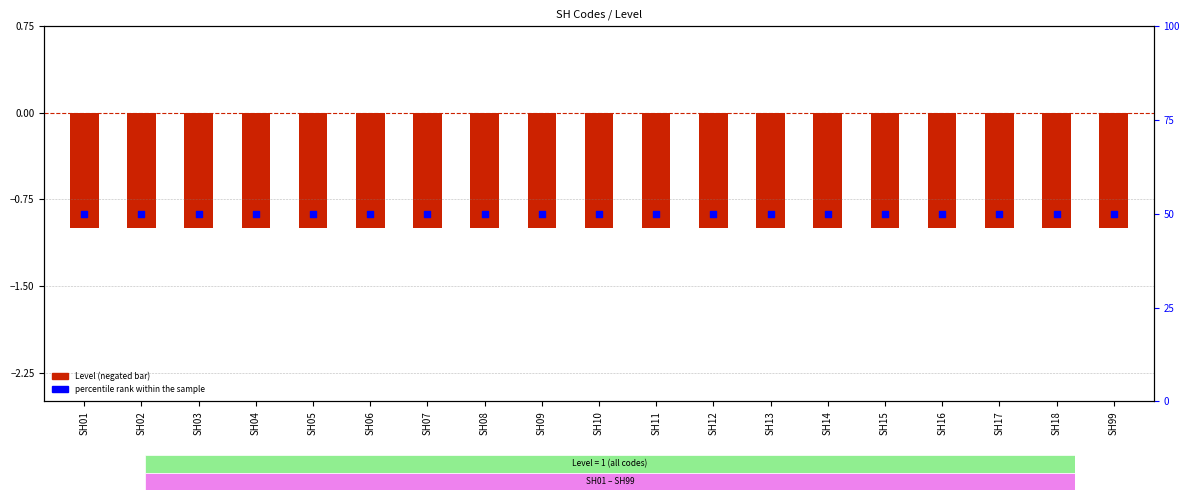

What are all the series names shown in the legend?

Level (negated), percentile rank within the sample